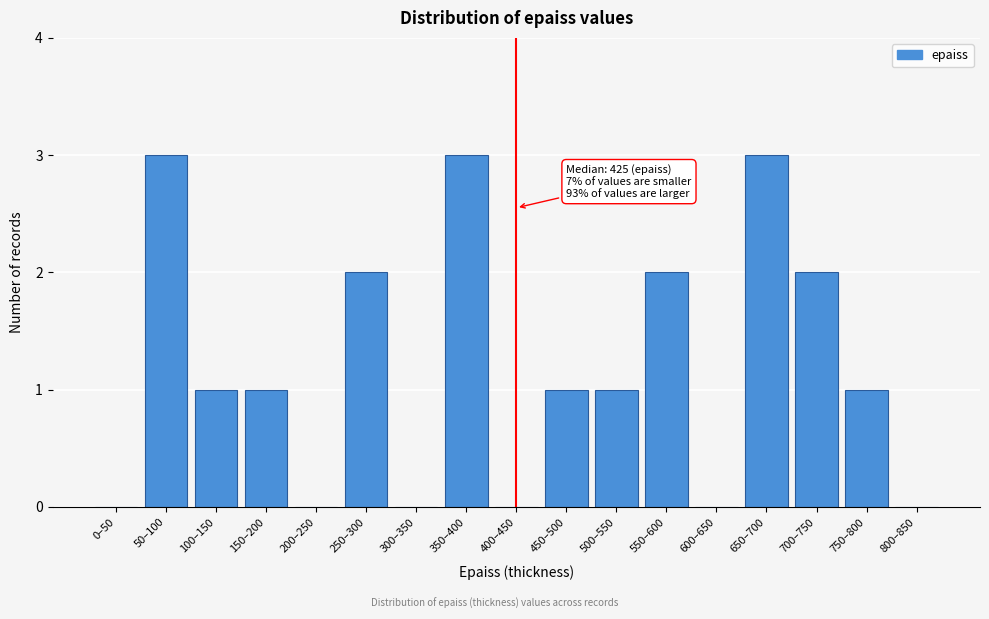

Reading right to left, what are all the values shown in this chart?

800–850=0	750–800=1	700–750=2	650–700=3	600–650=0	550–600=2	500–550=1	450–500=1	400–450=0	350–400=3	300–350=0	250–300=2	200–250=0	150–200=1	100–150=1	50–100=3	0–50=0